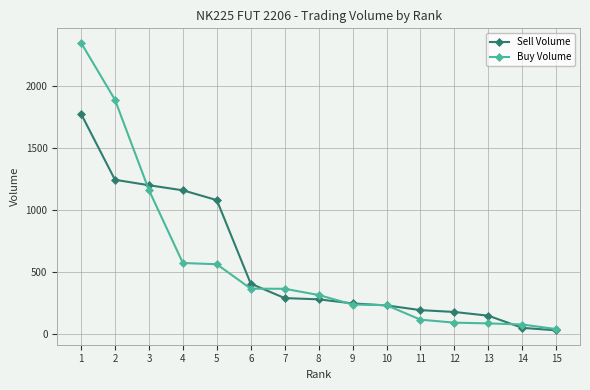

Rank the series by their maximum value, from highest to lowest.

Buy Volume, Sell Volume